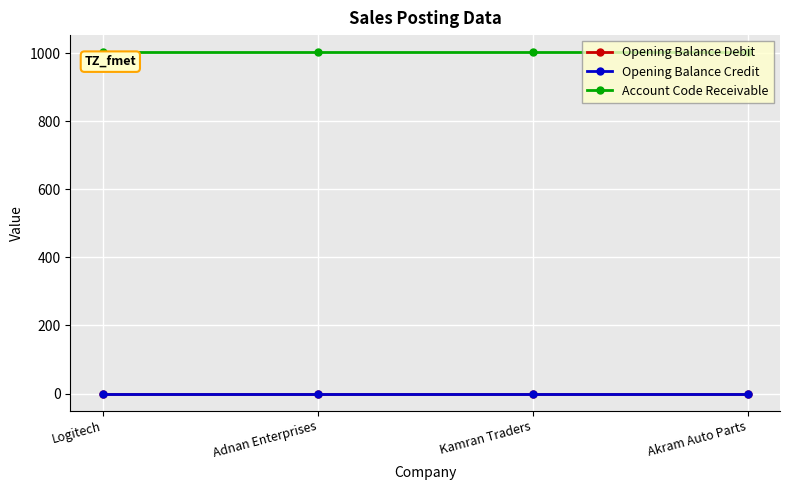

How many lines are shown in the chart?

3